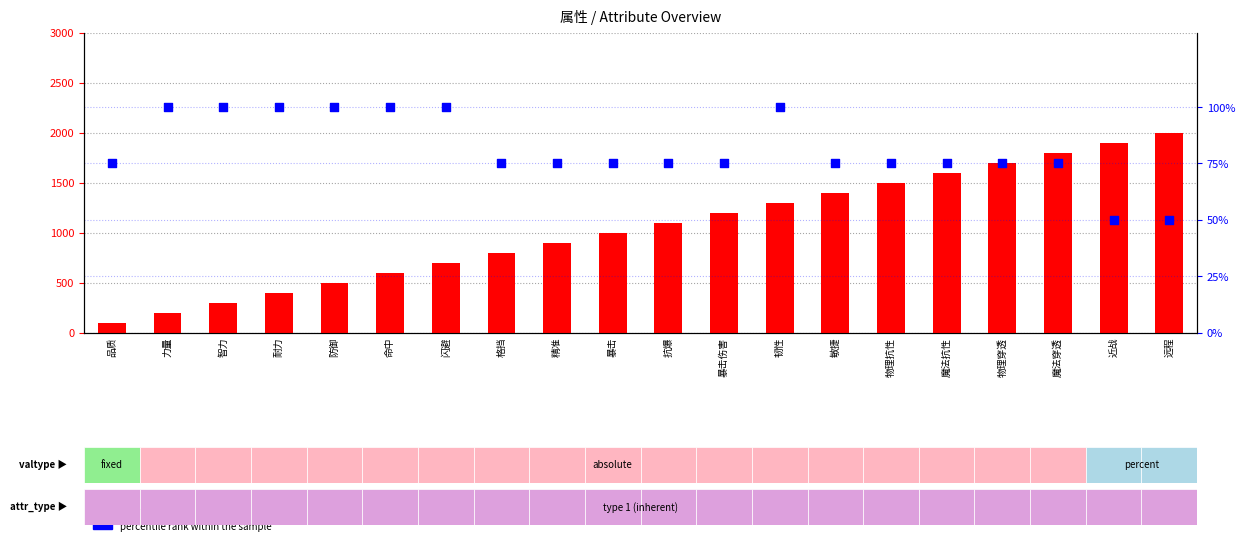

At which category is the sum across all series the highest?

韧性